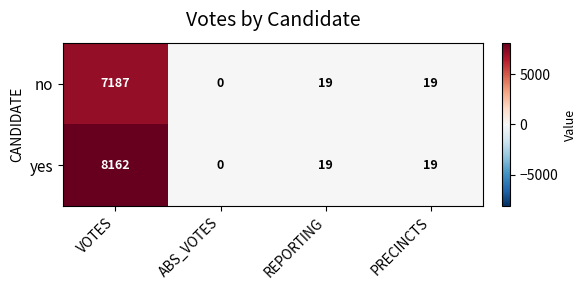

How many data points does each series have?

4